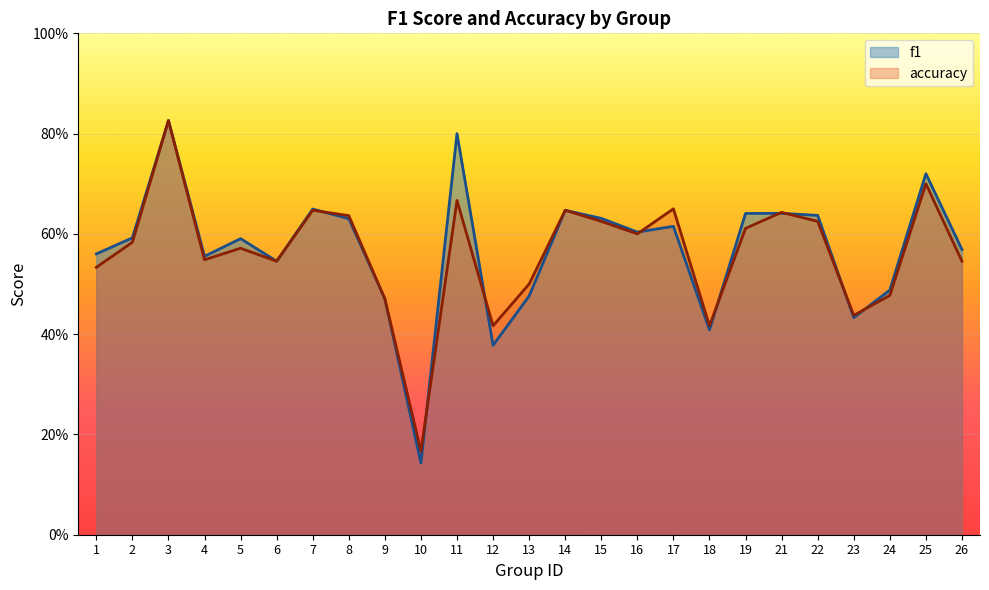

What is the highest value of the accuracy series?

0.8